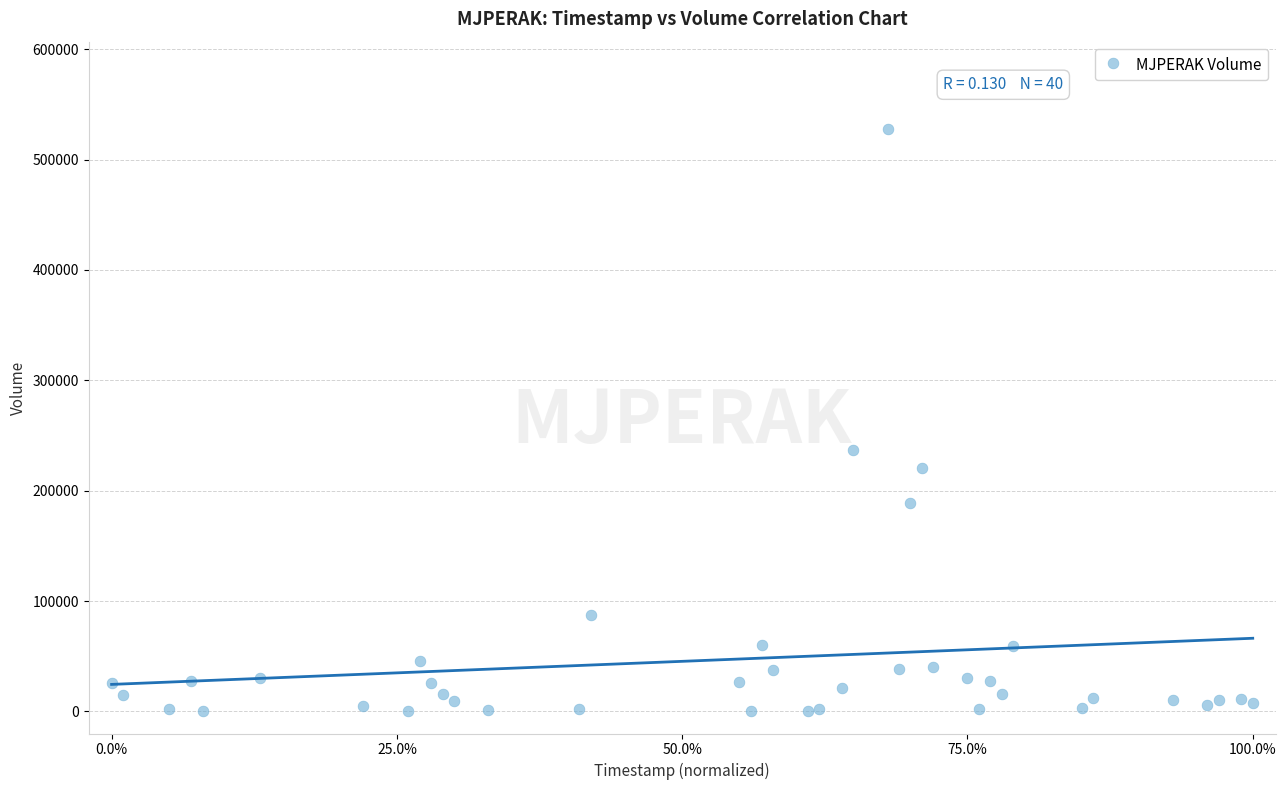

What Y value in the scatter plot is closest to 264000?

236800